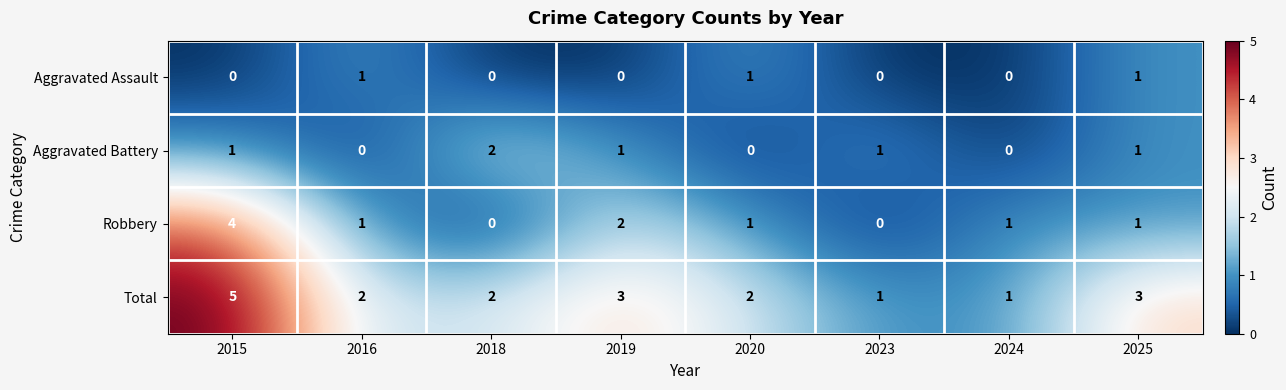

At which category is the sum across all series the highest?

2015